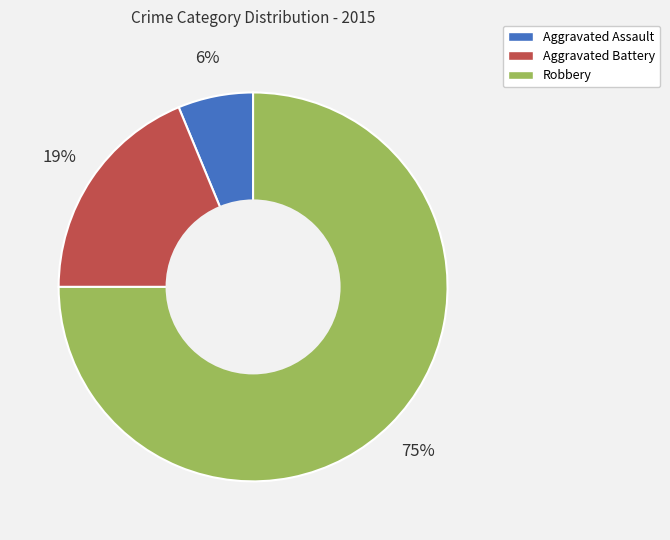

What percentage is the Aggravated Battery slice, to the nearest percent?

19%